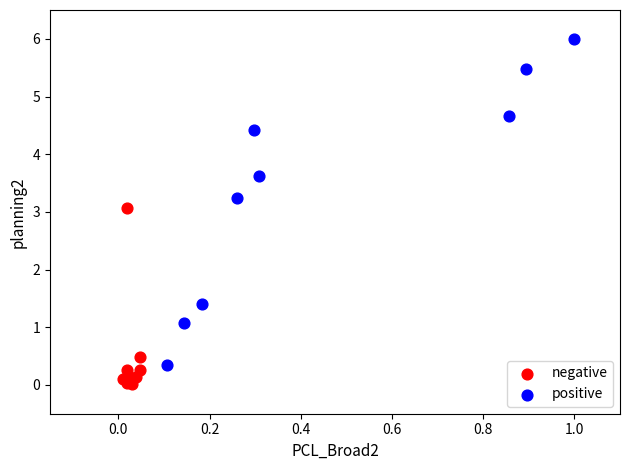

Which series contains the highest Y value?

positive